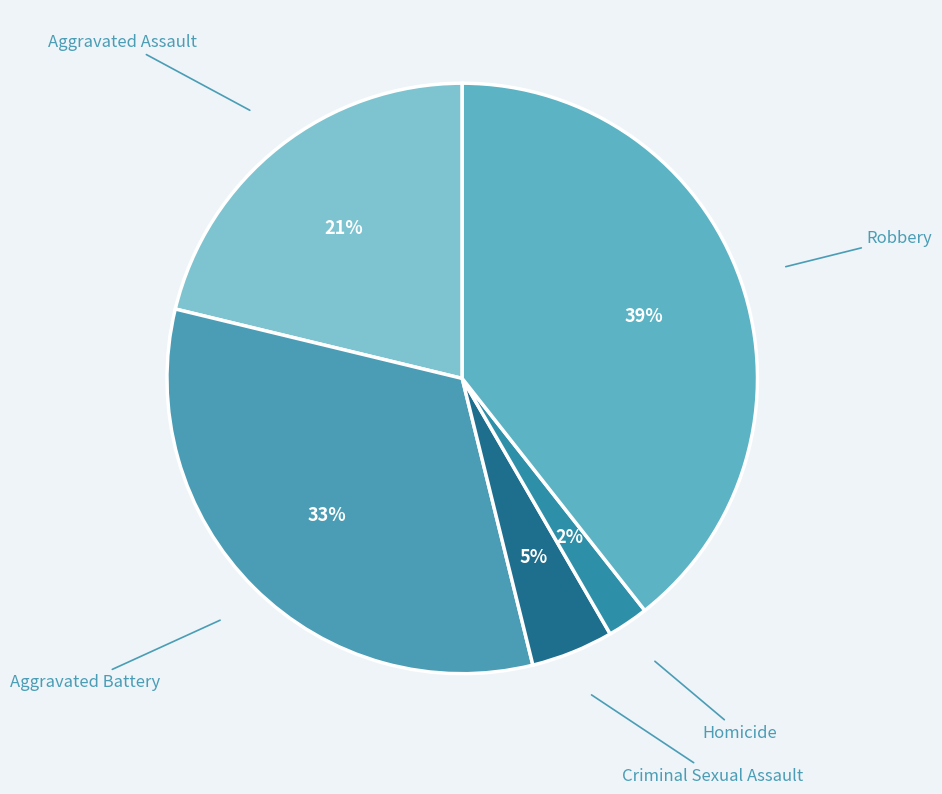

How many slices are in this pie chart?

5